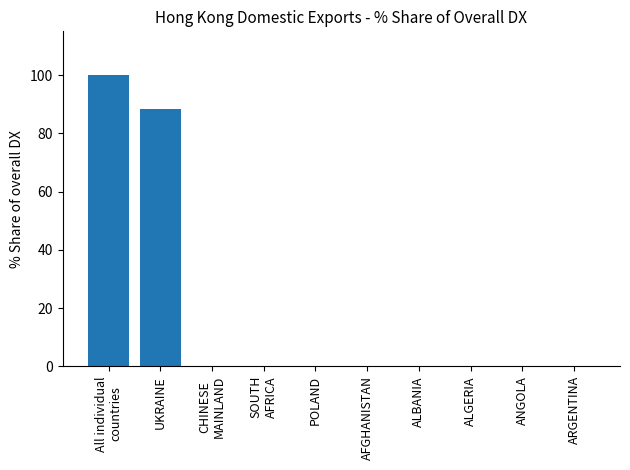

Read the value at UKRAINE.

88.4